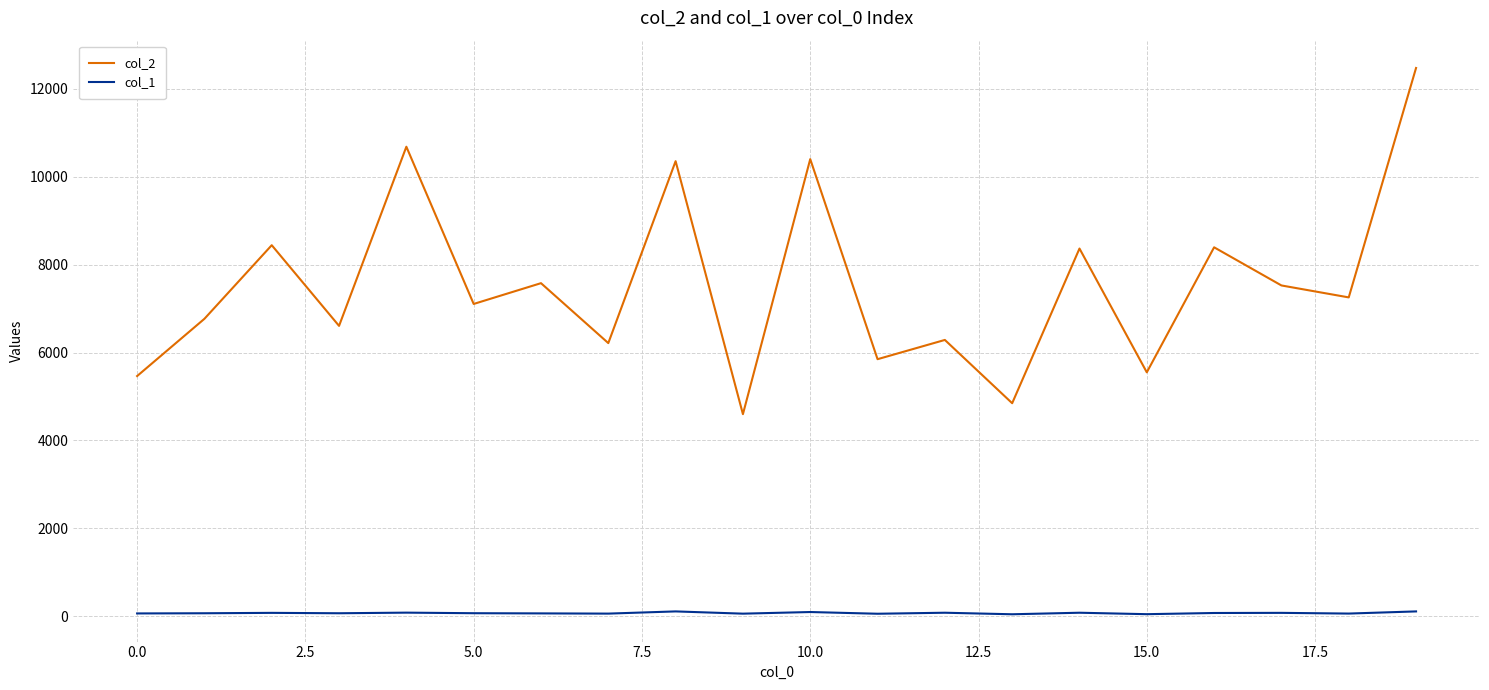

What is the smallest value displayed?

45